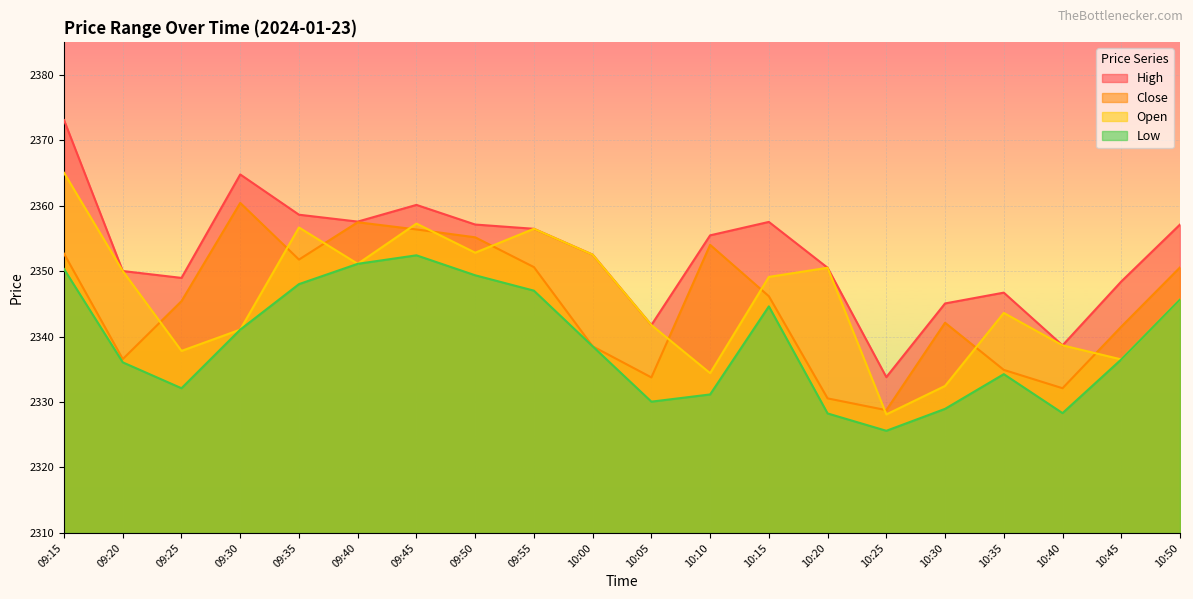

Between which two adjacent categories do Open and Close first intersect?

09:20 and 09:25